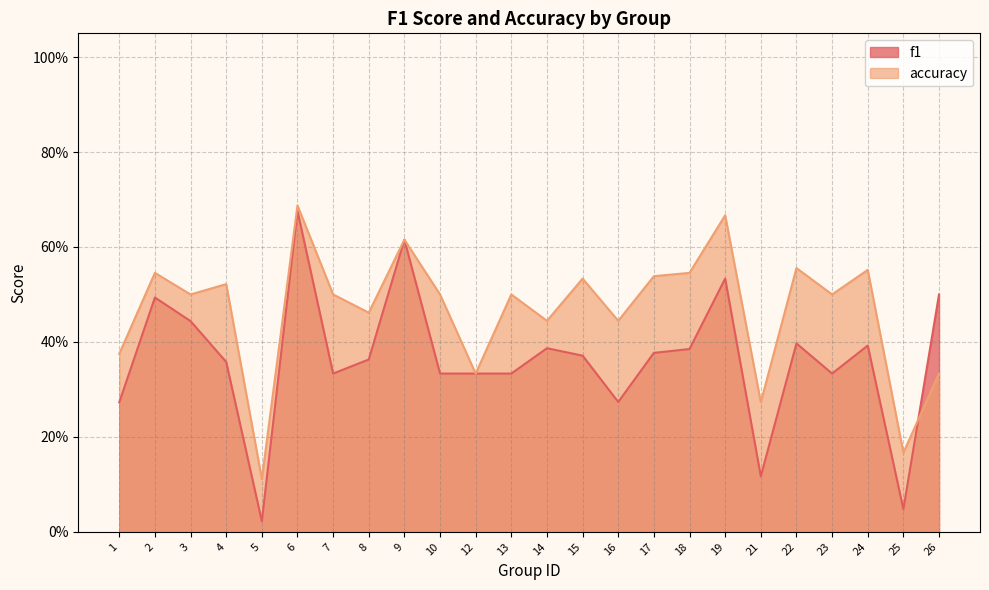

What is the value of the f1 point at the 22nd from the left?

0.4